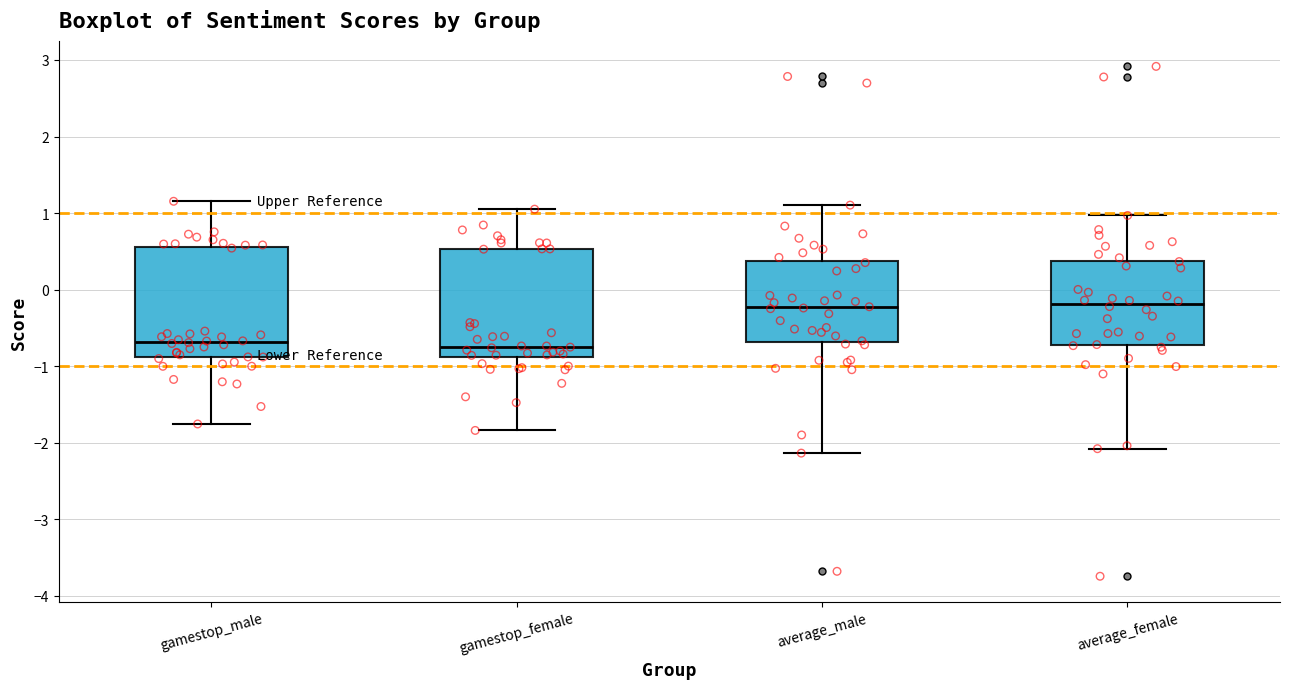

Reading left to right, transcribe this box plot: for each box, give where its median line is, the range the box spans, and where its two whiskers end, as read against the y-axis. The values are not printed on the chart, so give them approximately, as read against the axis.

gamestop_male: median -0.7, box -0.9 to 0.6, whiskers -1.8 to 1.2
gamestop_female: median -0.7, box -0.9 to 0.5, whiskers -1.8 to 1.1
average_male: median -0.2, box -0.7 to 0.4, whiskers -2.1 to 1.1
average_female: median -0.2, box -0.7 to 0.4, whiskers -2.1 to 1.0